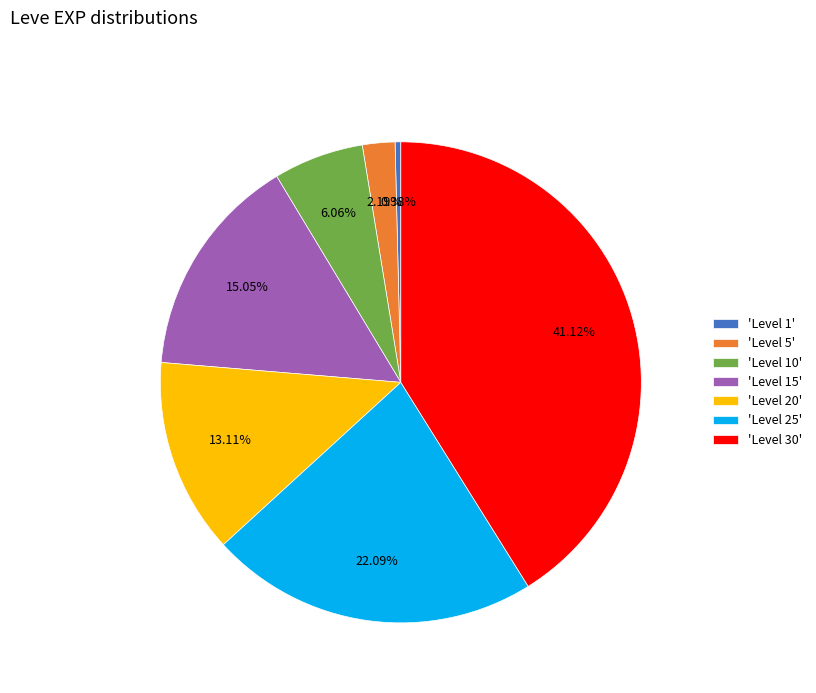

Does any single category account for the majority?

No